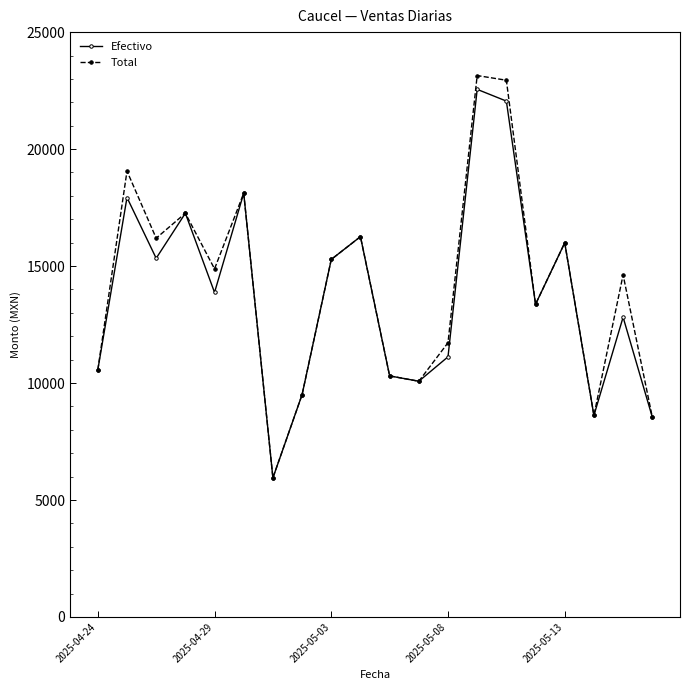

What is the minimum value shown in the chart?

5947.0